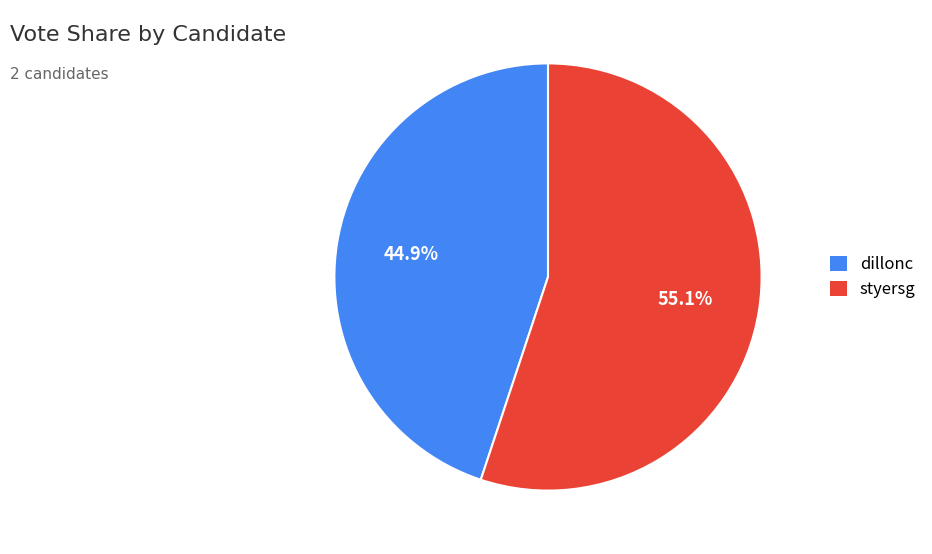

To the nearest percent, what portion does dillonc represent?

45%